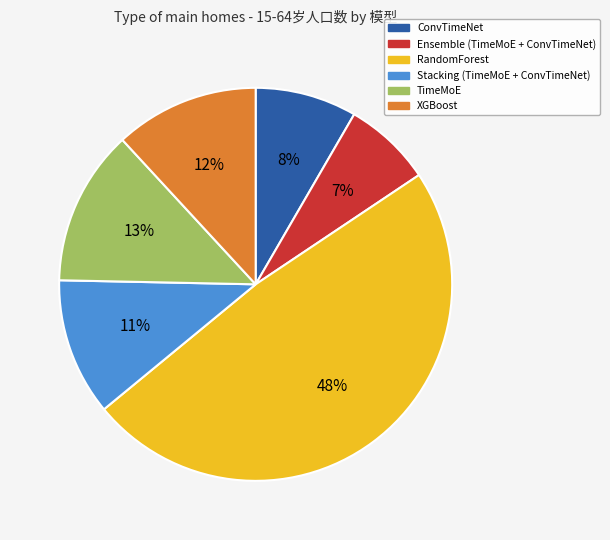

Between Ensemble (TimeMoE + ConvTimeNet) and Stacking (TimeMoE + ConvTimeNet), which is larger?

Stacking (TimeMoE + ConvTimeNet)